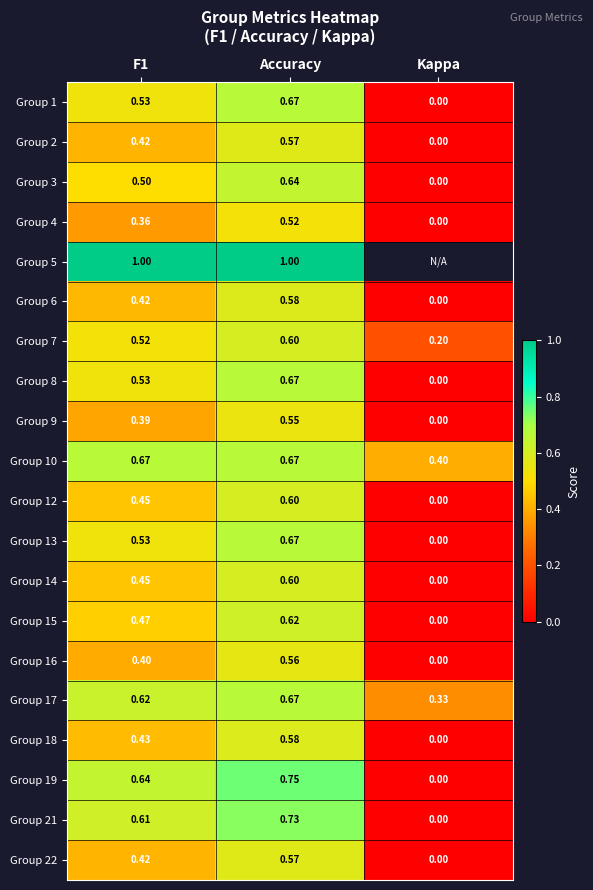

At which label does Group 12 reach its minimum?

Kappa